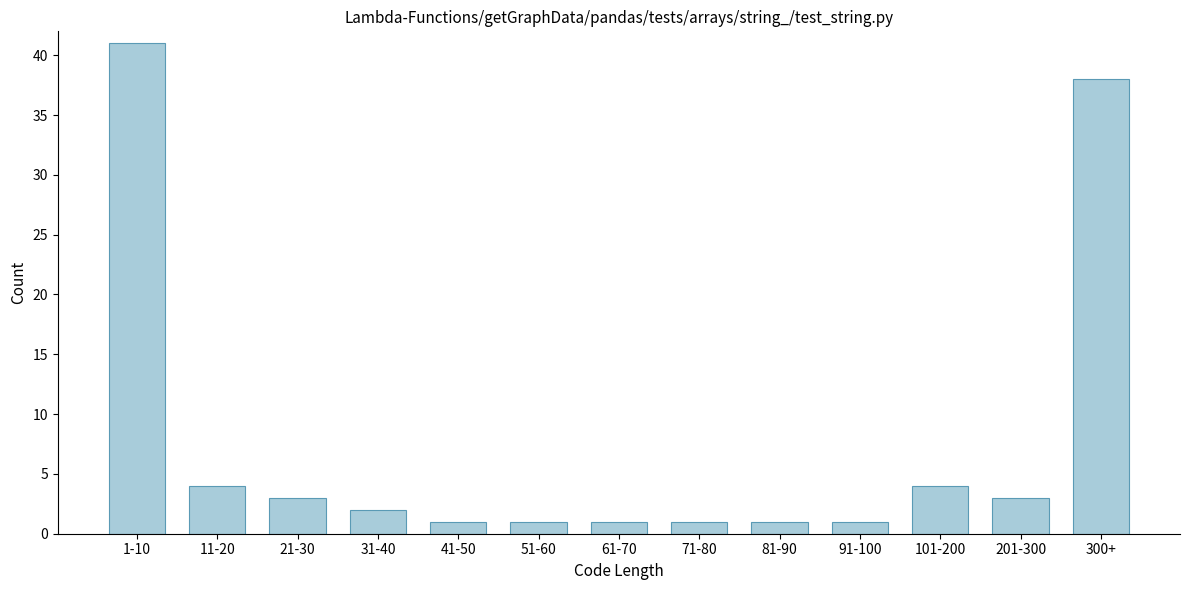

Reading left to right, what are all the values shown in this chart?

41	4	3	2	1	1	1	1	1	1	4	3	38